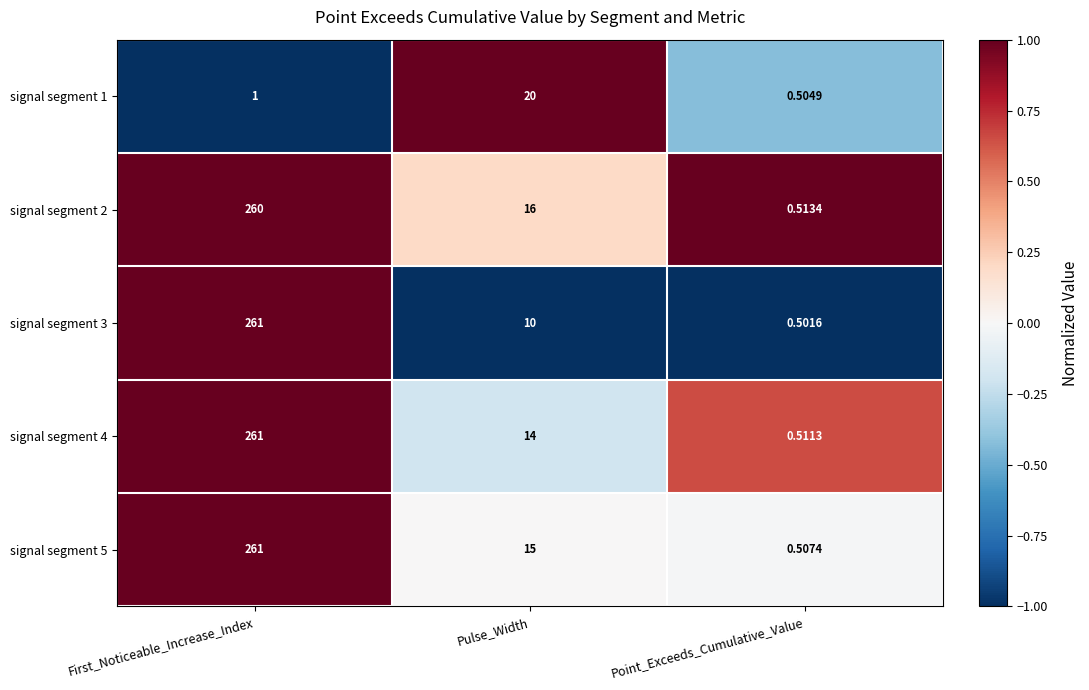

How many series are shown in this chart?

5